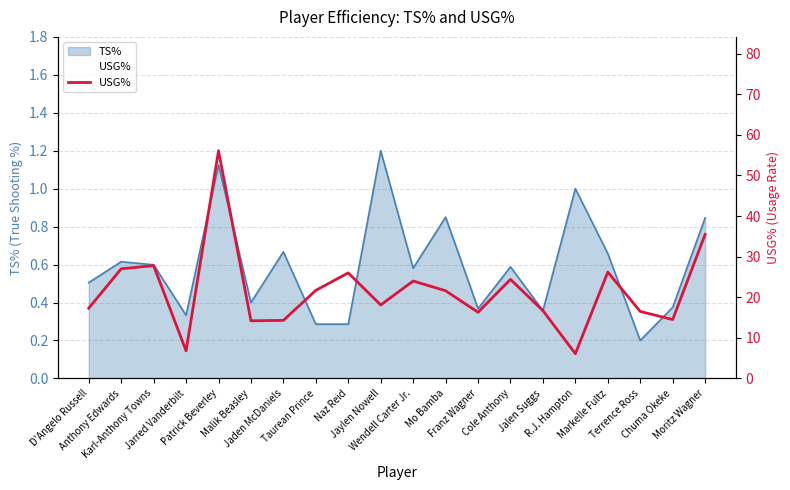

How many lines are shown in the chart?

1